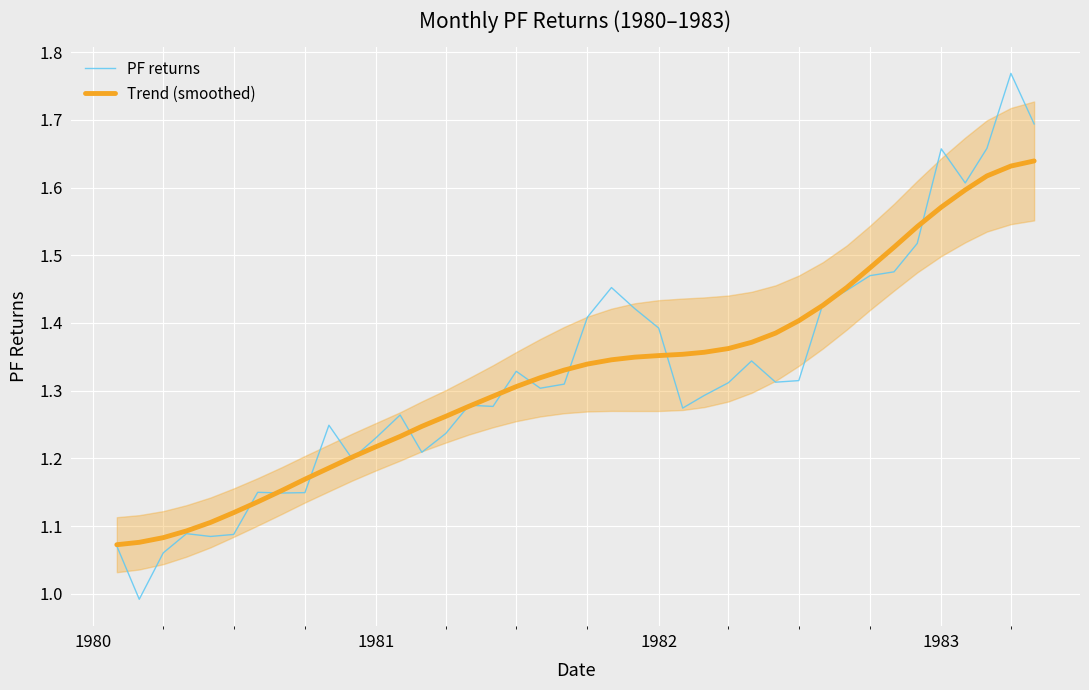

What is the lowest value of the PF returns series?

1.0